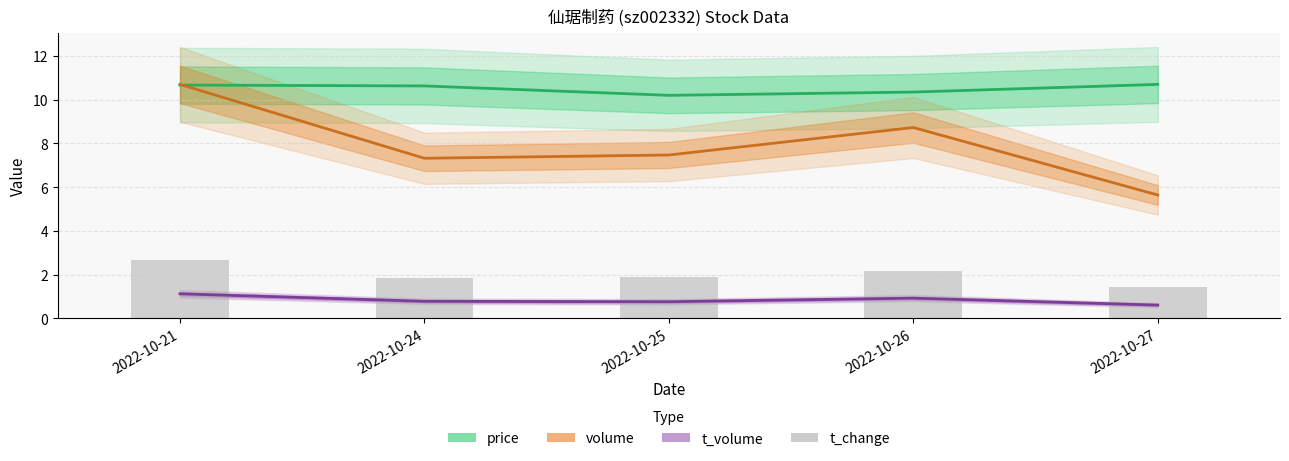

What is the difference between the highest and lowest values at 2022-10-27?

10.1